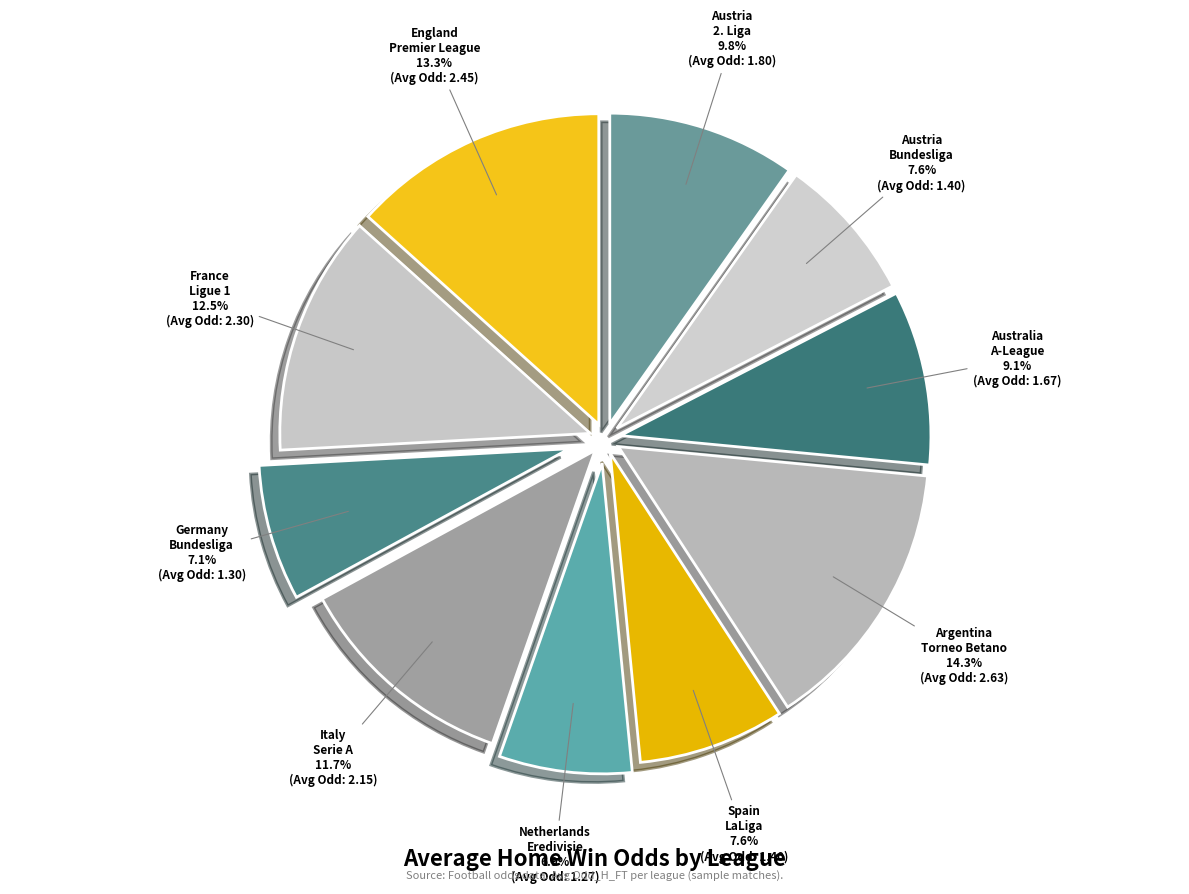

Combined, what portion of the pie is France Ligue 1 and Australia A-League?

21.6%